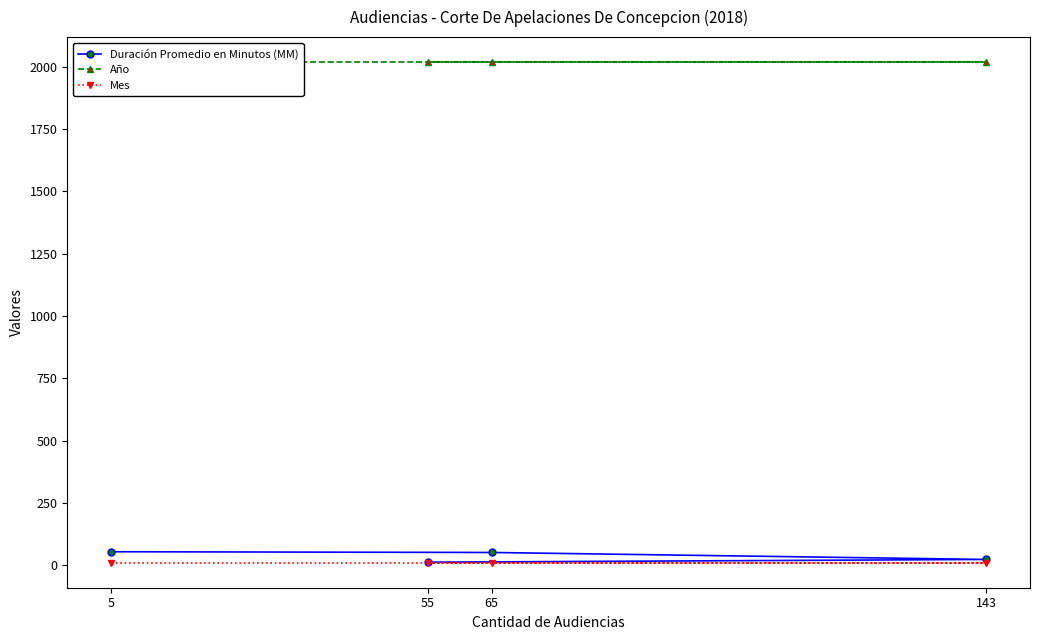

Is the value of Año at 65 greater than the value of Duración Promedio en Minutos (MM) at 5?

Yes